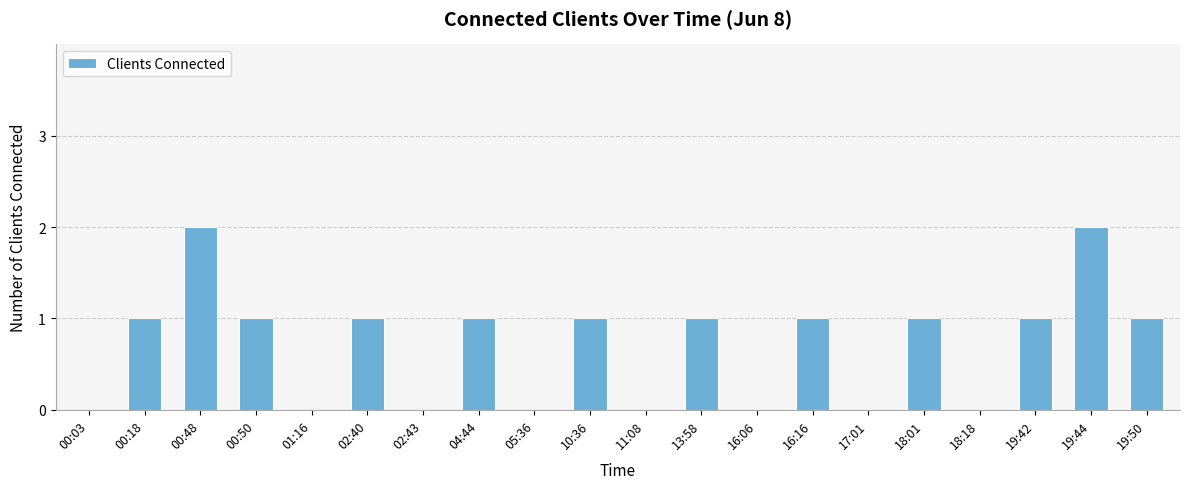

How many series are shown in this chart?

1